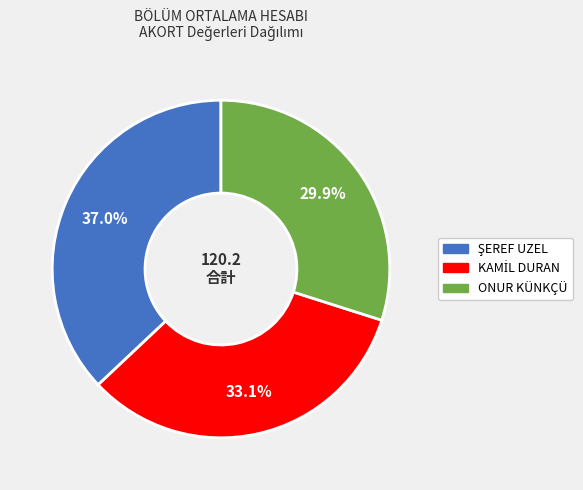

Is there any slice that represents more than half of the pie?

No